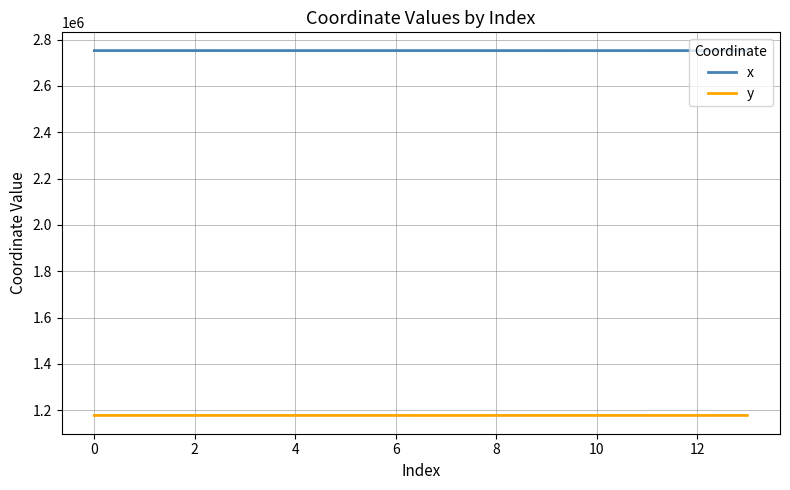

True or false: x has more than 1 interior local peaks.

True